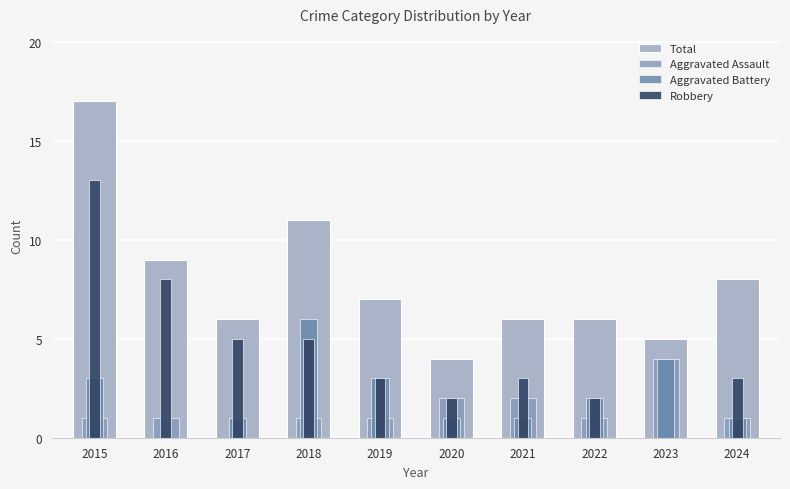

How many positive values does the Aggravated Assault series have?

9